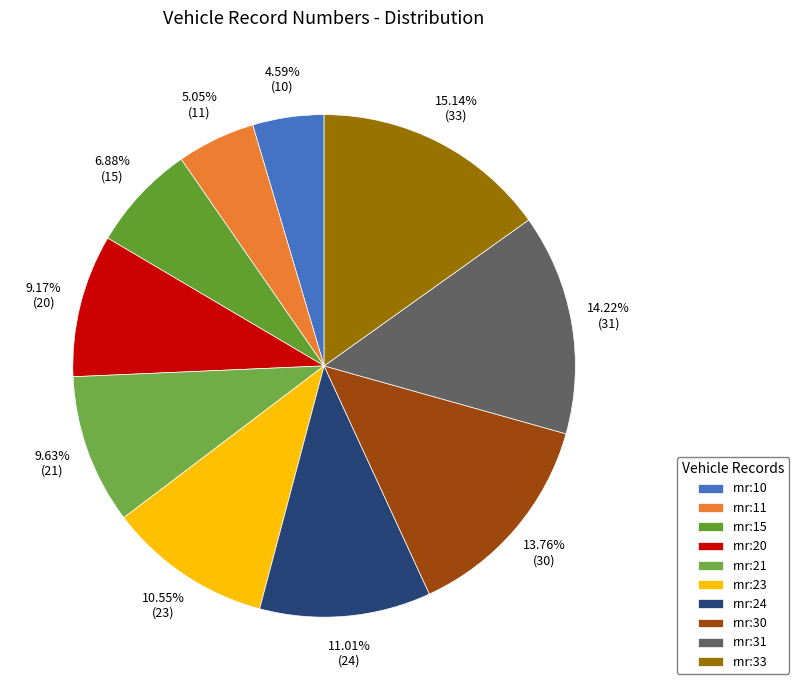

What is the change in value from rnr:21 to rnr:33?

+12